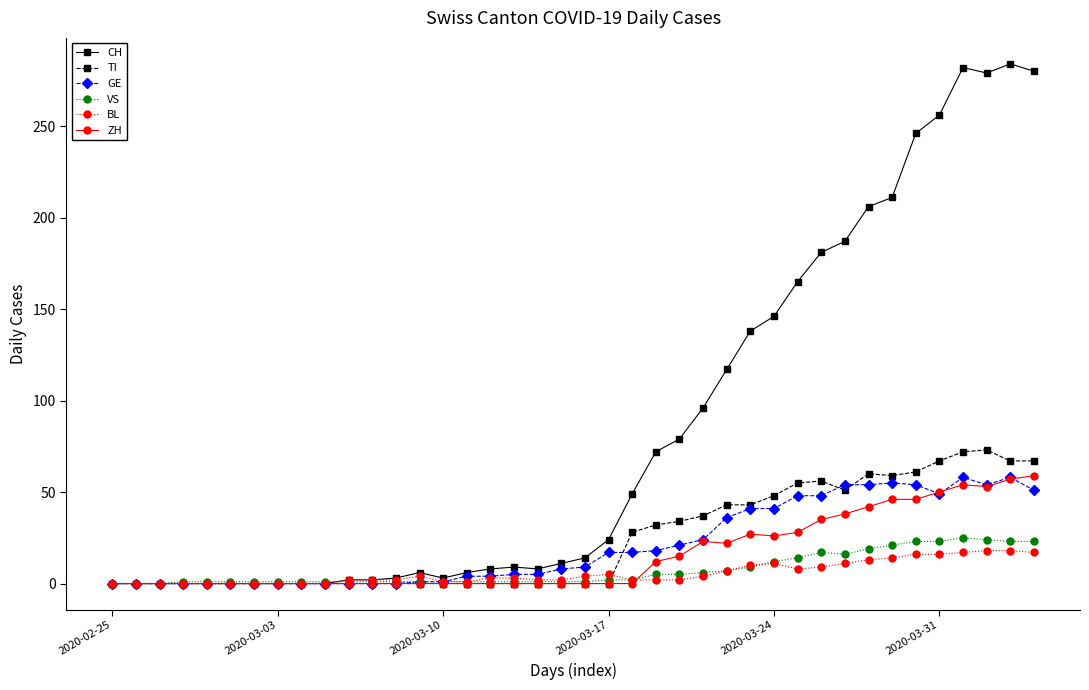

What is the maximum value for TI?

73